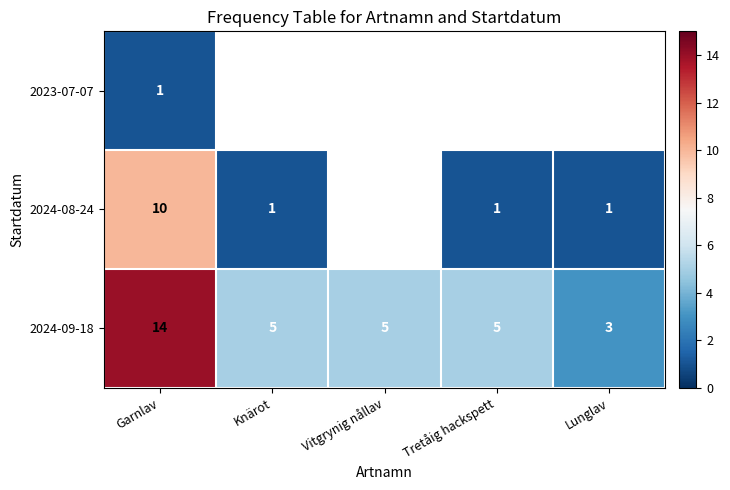

What is the spread (max minus min) of values at Garnlav?

13